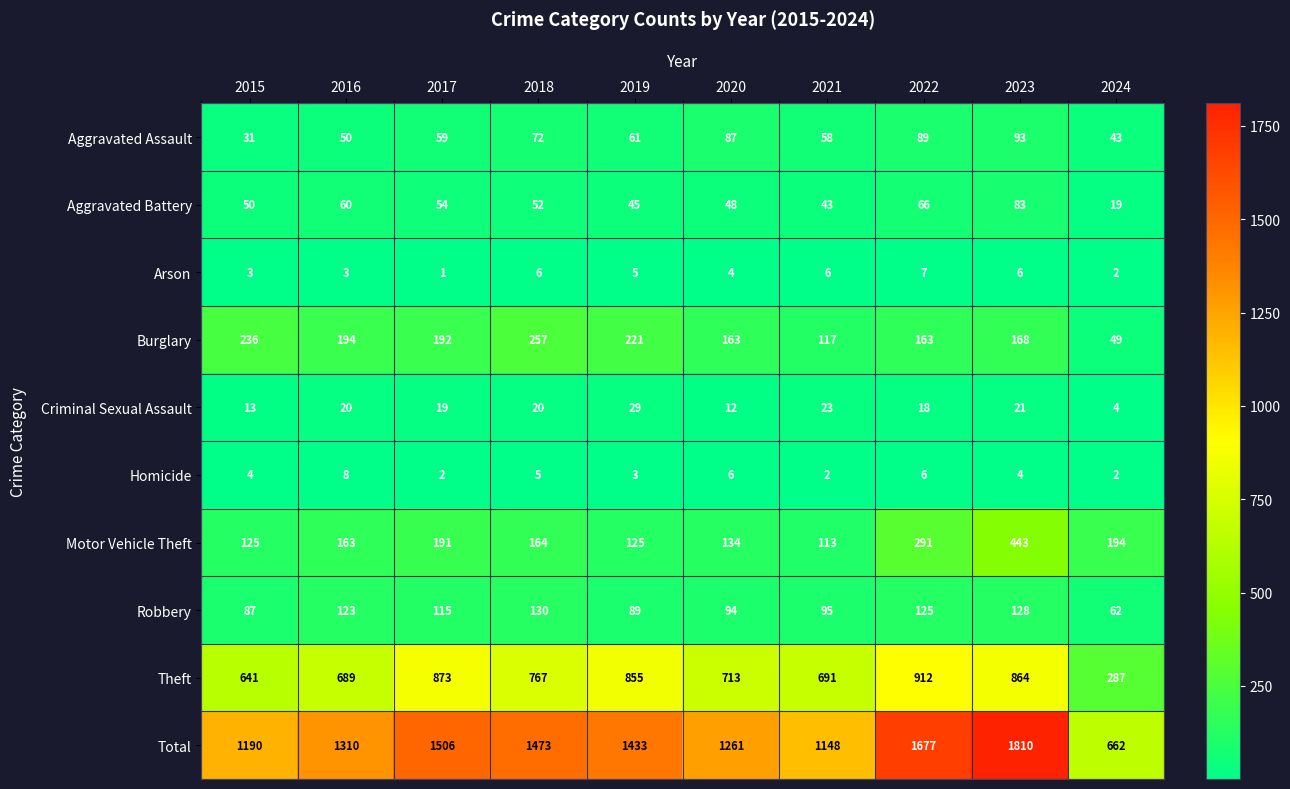

Is the value of Aggravated Assault at 2022 greater than the value of Robbery at 2023?

No